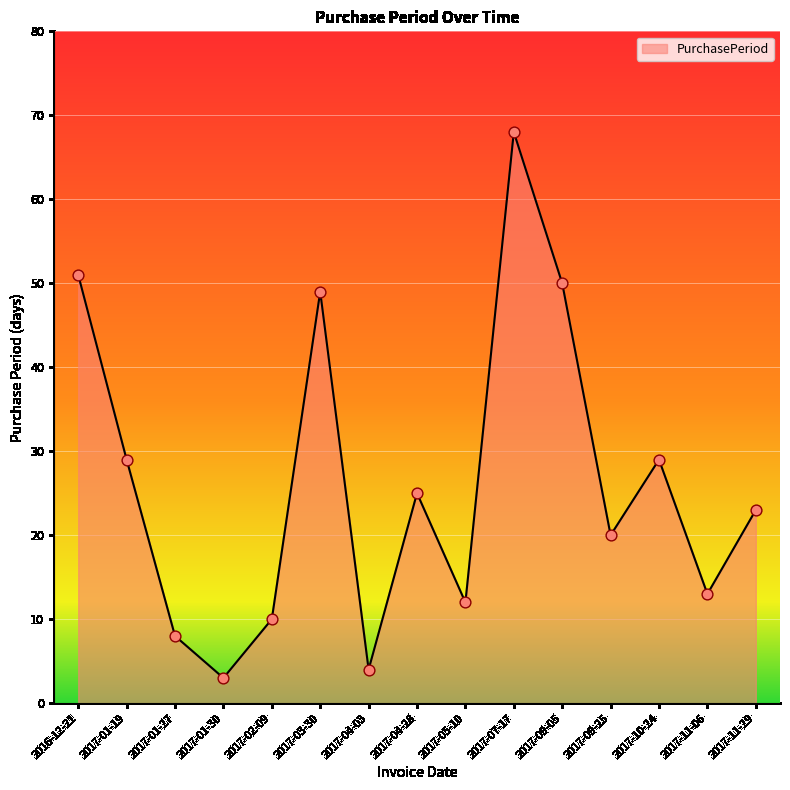

What is the change in value from 2017-01-30 to 2017-09-25?

+17